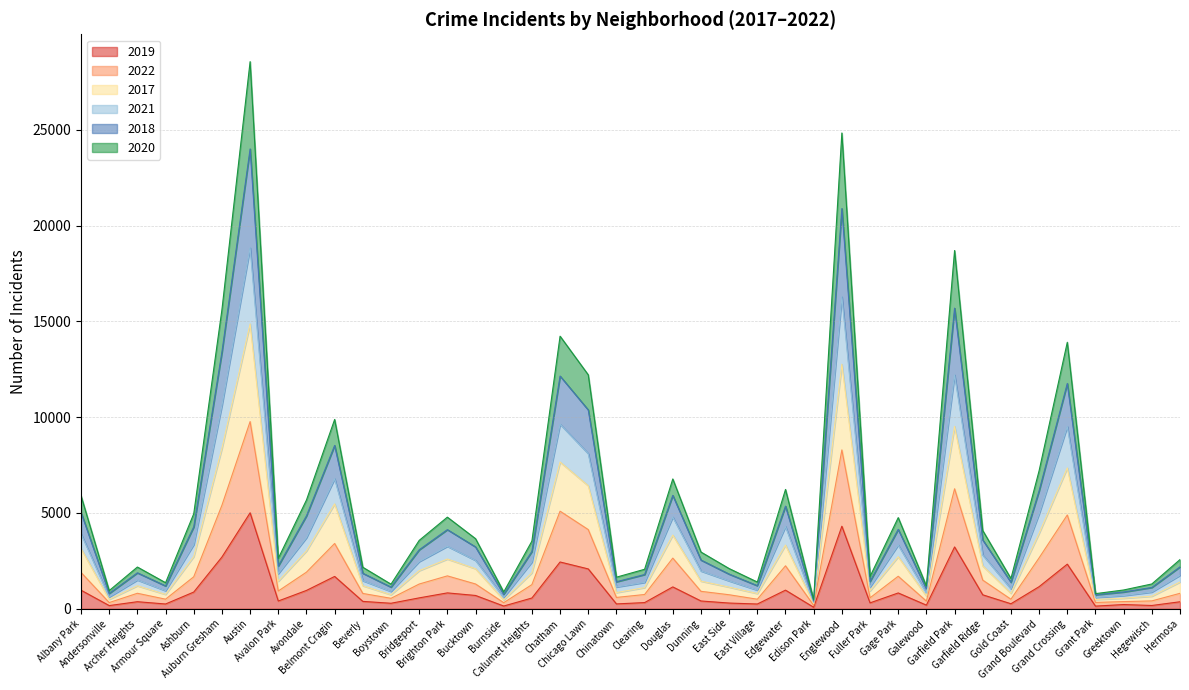

Does the chart display data point markers on the line(s)?

No